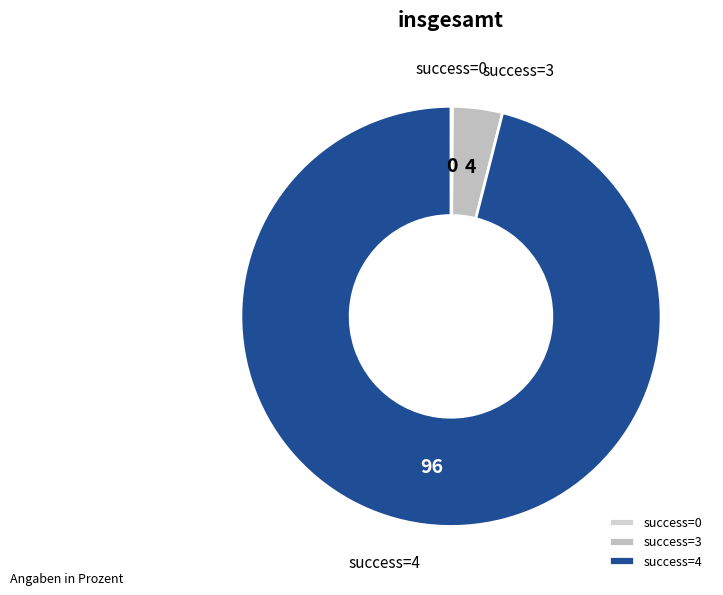

Is it true that success=3 is 4% of the pie?

True